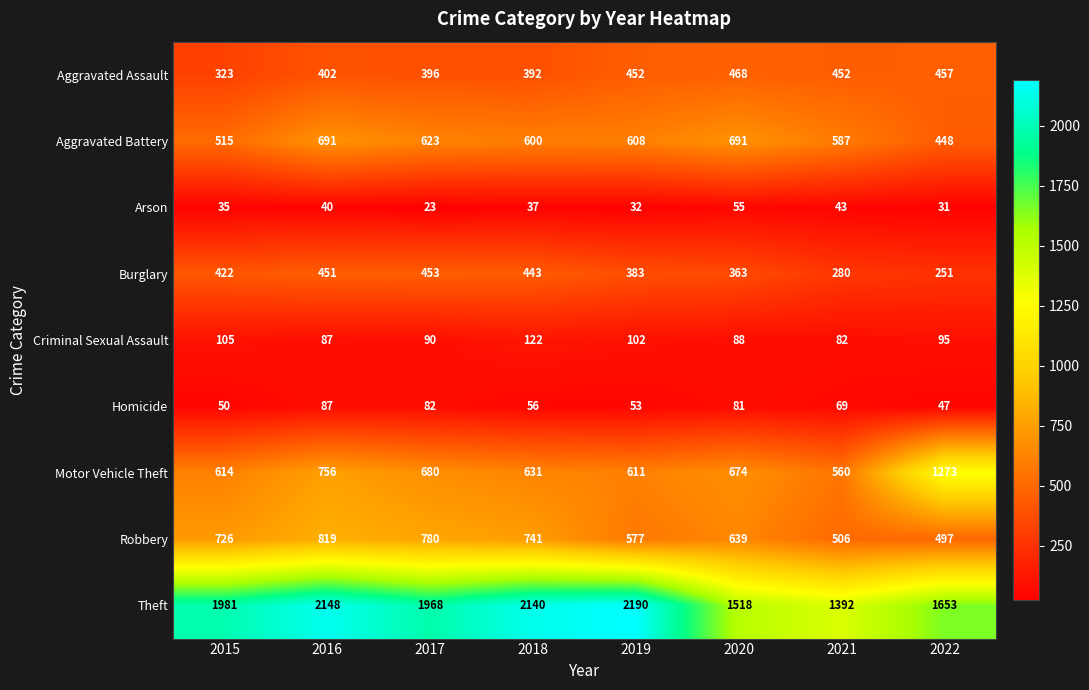

How many distinct data groups are displayed?

9